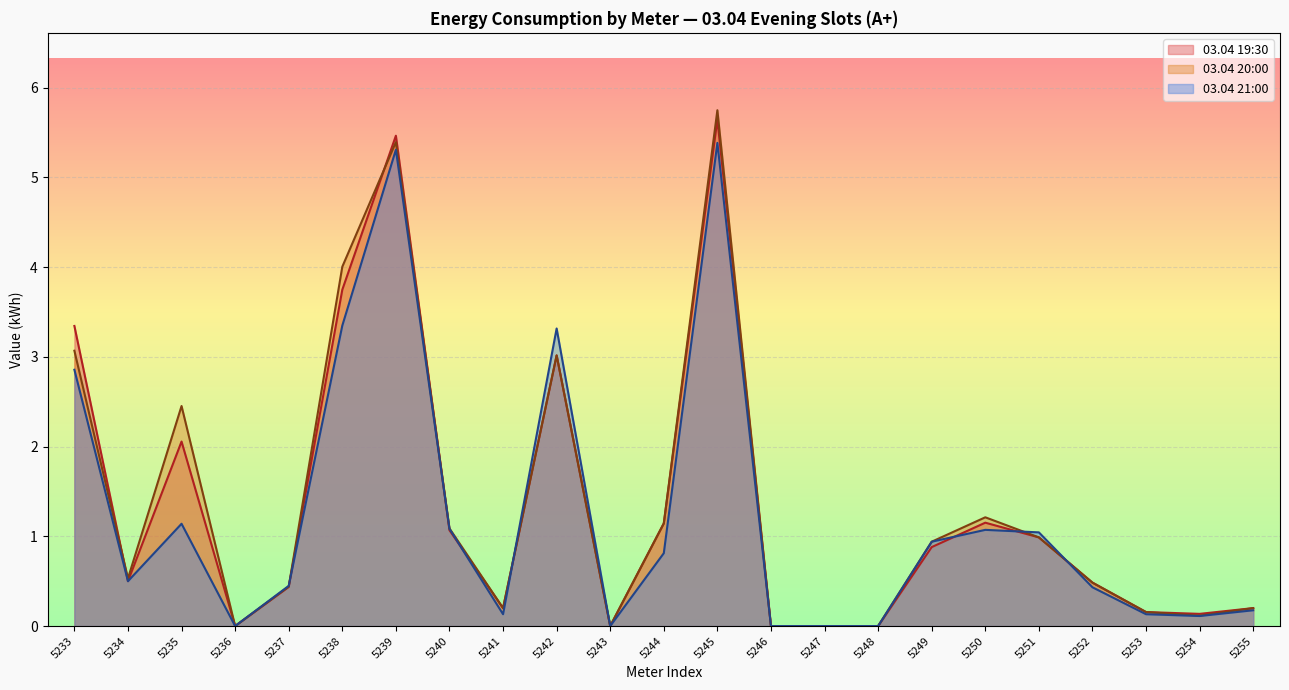

At which label does 03.04 20:00 first exceed 1?

5233